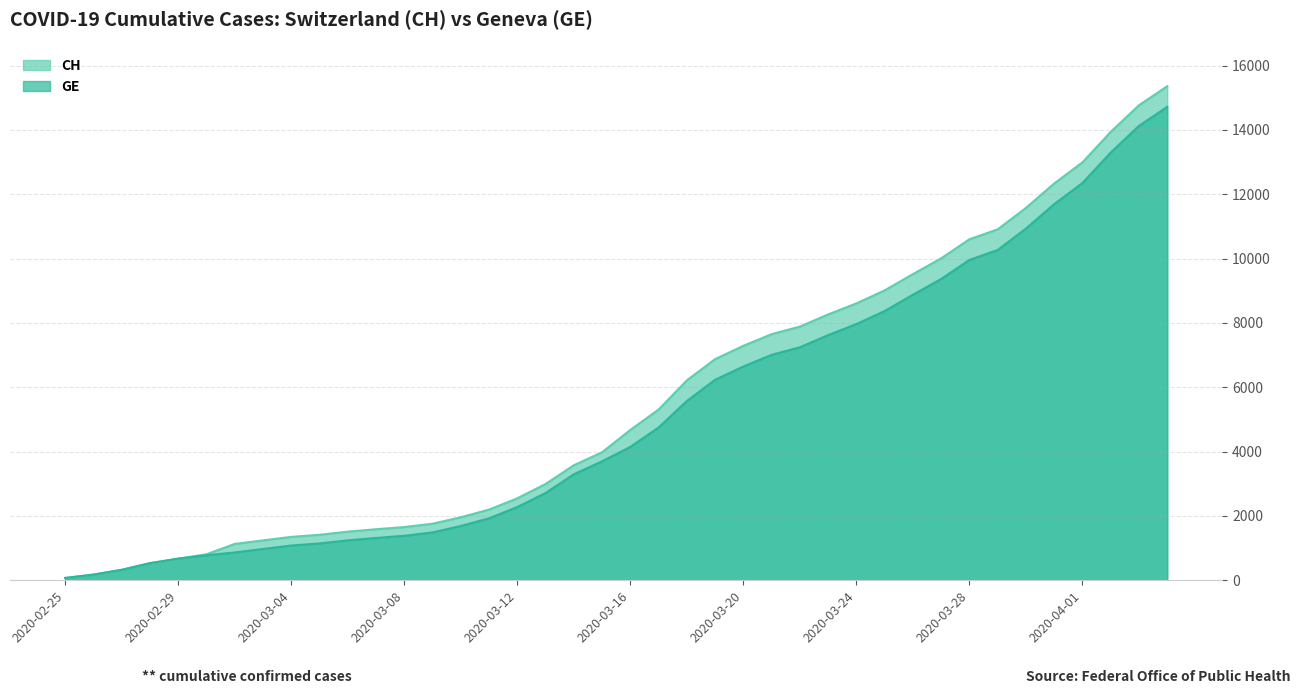

Reading left to right, list all the values displayed in this chart.

CH: 2020-02-25=72	2020-02-26=177	2020-02-27=325	2020-02-28=532	2020-02-29=672	2020-03-01=808	2020-03-02=1130	2020-03-03=1240	2020-03-04=1349	2020-03-05=1414	2020-03-06=1512	2020-03-07=1587	2020-03-08=1654	2020-03-09=1759	2020-03-10=1959	2020-03-11=2197	2020-03-12=2548	2020-03-13=2993	2020-03-14=3576	2020-03-15=3979	2020-03-16=4674	2020-03-17=5307	2020-03-18=6215	2020-03-19=6875	2020-03-20=7289	2020-03-21=7651	2020-03-22=7886	2020-03-23=8264	2020-03-24=8607	2020-03-25=9012	2020-03-26=9518	2020-03-27=10008	2020-03-28=10601	2020-03-29=10910	2020-03-30=11576	2020-03-31=12336	2020-04-01=12992	2020-04-02=13939	2020-04-03=14768	2020-04-04=15359
GE: 2020-02-25=72	2020-02-26=177	2020-02-27=325	2020-02-28=532	2020-02-29=672	2020-03-01=778	2020-03-02=865	2020-03-03=974	2020-03-04=1081	2020-03-05=1146	2020-03-06=1241	2020-03-07=1316	2020-03-08=1383	2020-03-09=1488	2020-03-10=1688	2020-03-11=1926	2020-03-12=2277	2020-03-13=2712	2020-03-14=3295	2020-03-15=3698	2020-03-16=4147	2020-03-17=4750	2020-03-18=5573	2020-03-19=6233	2020-03-20=6647	2020-03-21=7009	2020-03-22=7244	2020-03-23=7622	2020-03-24=7965	2020-03-25=8370	2020-03-26=8876	2020-03-27=9366	2020-03-28=9959	2020-03-29=10268	2020-03-30=10934	2020-03-31=11694	2020-04-01=12350	2020-04-02=13297	2020-04-03=14126	2020-04-04=14717